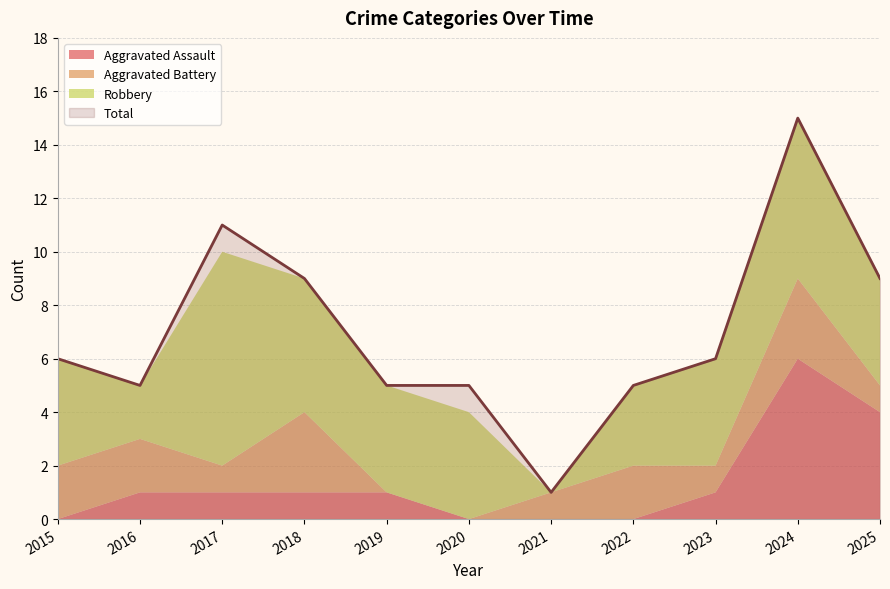

Between 2016 and 2021, which series saw the biggest shift?

Total